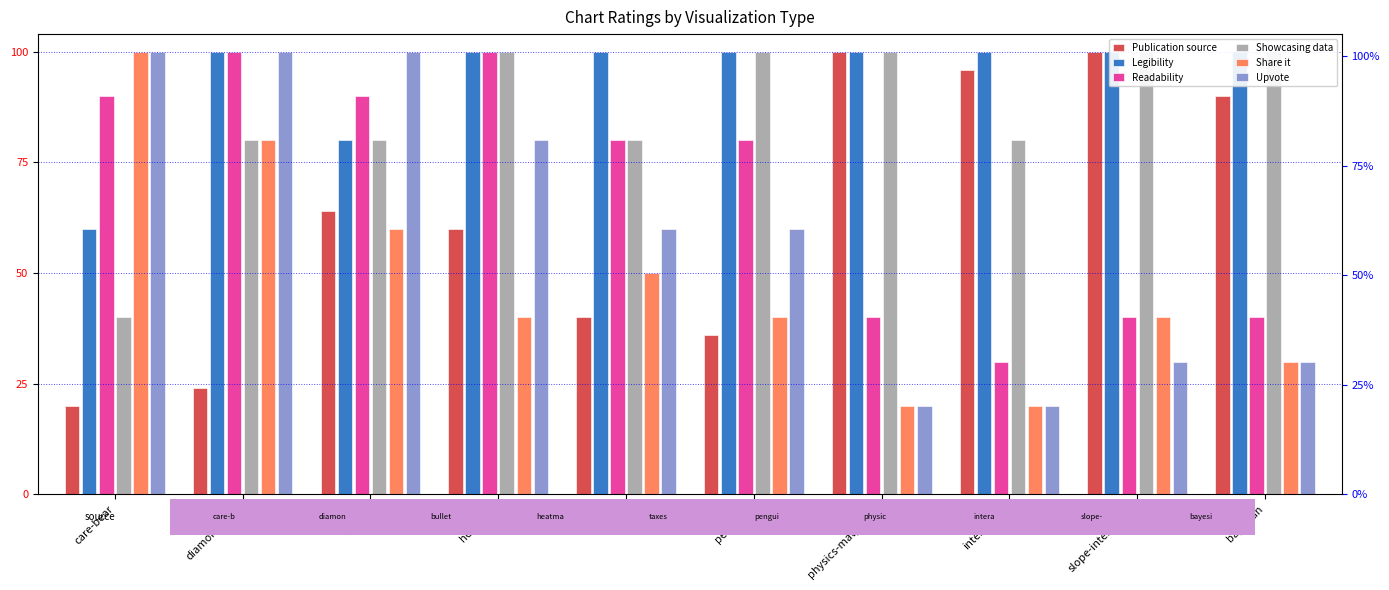

The value of Share it at slope-interaction is 2.0. True or false?

True